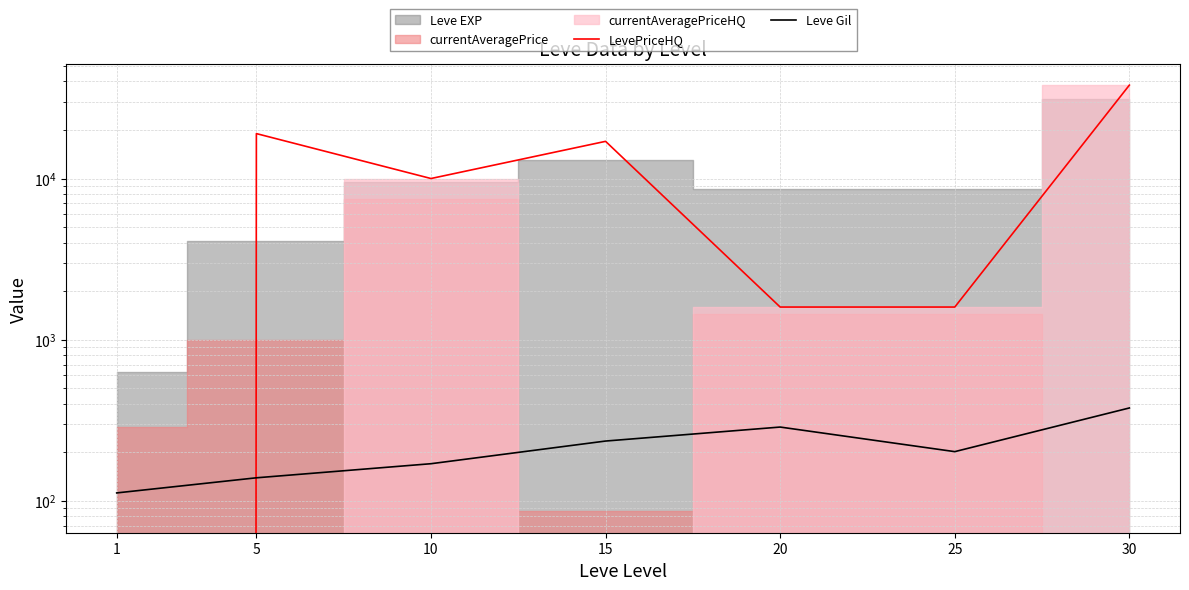

What is the value of the Leve Gil point at the 5th from the left?

287